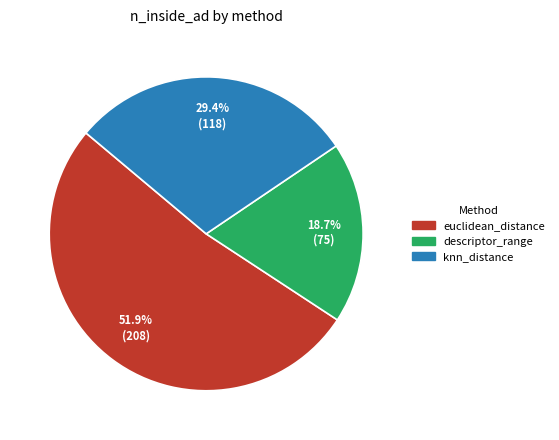

Does descriptor_range account for over 50% of the chart?

No